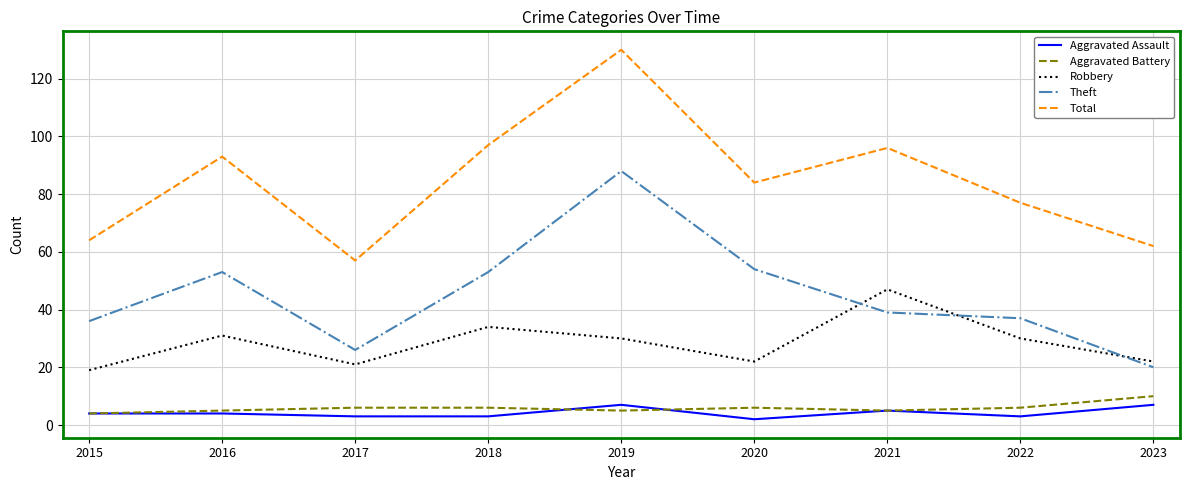

What is the difference between the highest and lowest values at 2022?

74